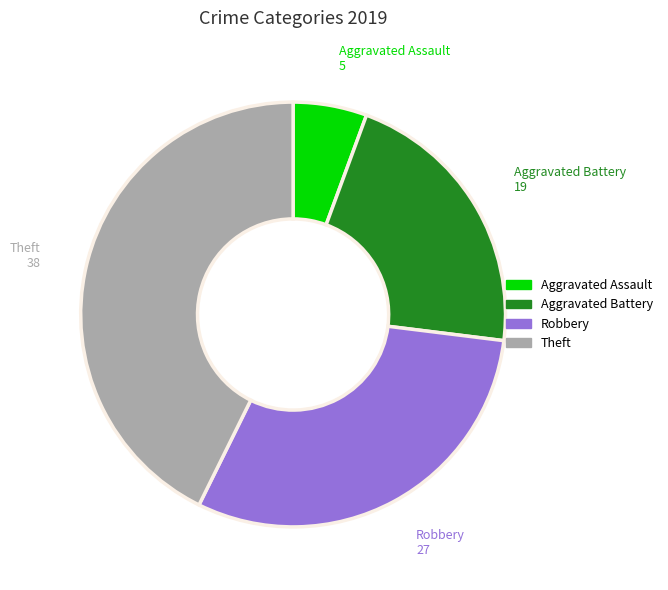

The Theft slice represents 43% of the pie. True or false?

True